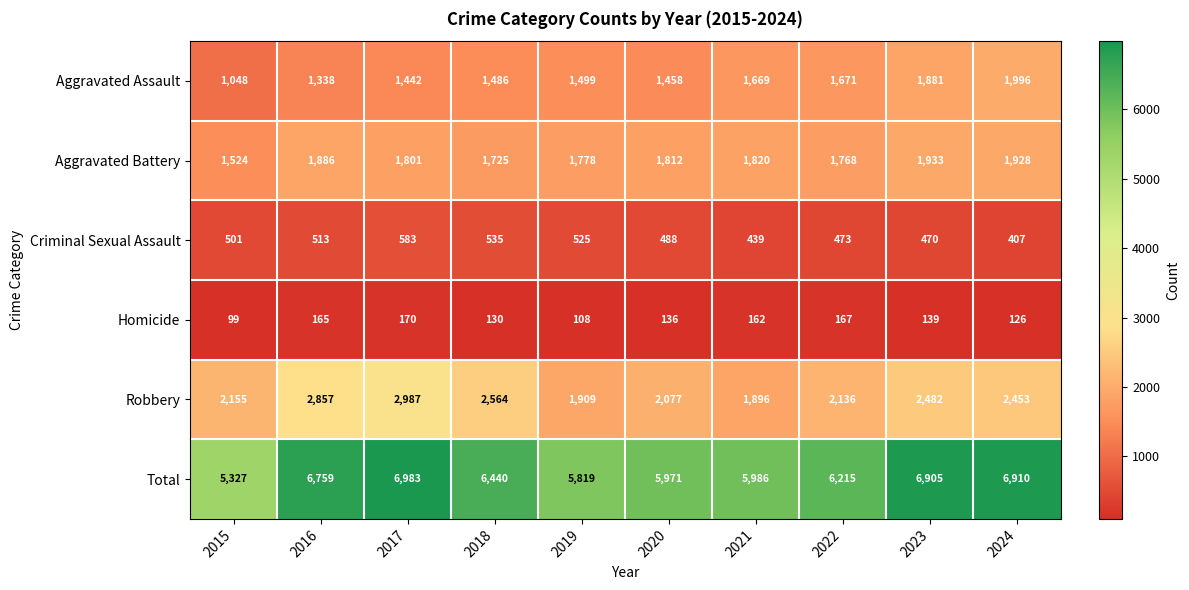

At which label does Homicide first exceed 139?

2016